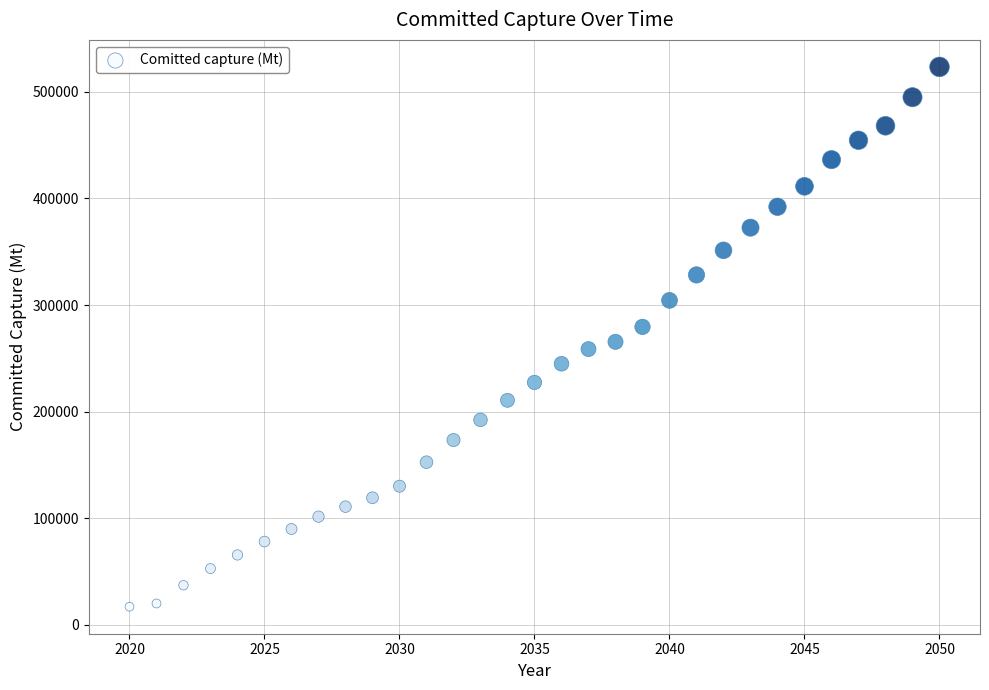

What is the range of Y values (max minus min)?

506265.1